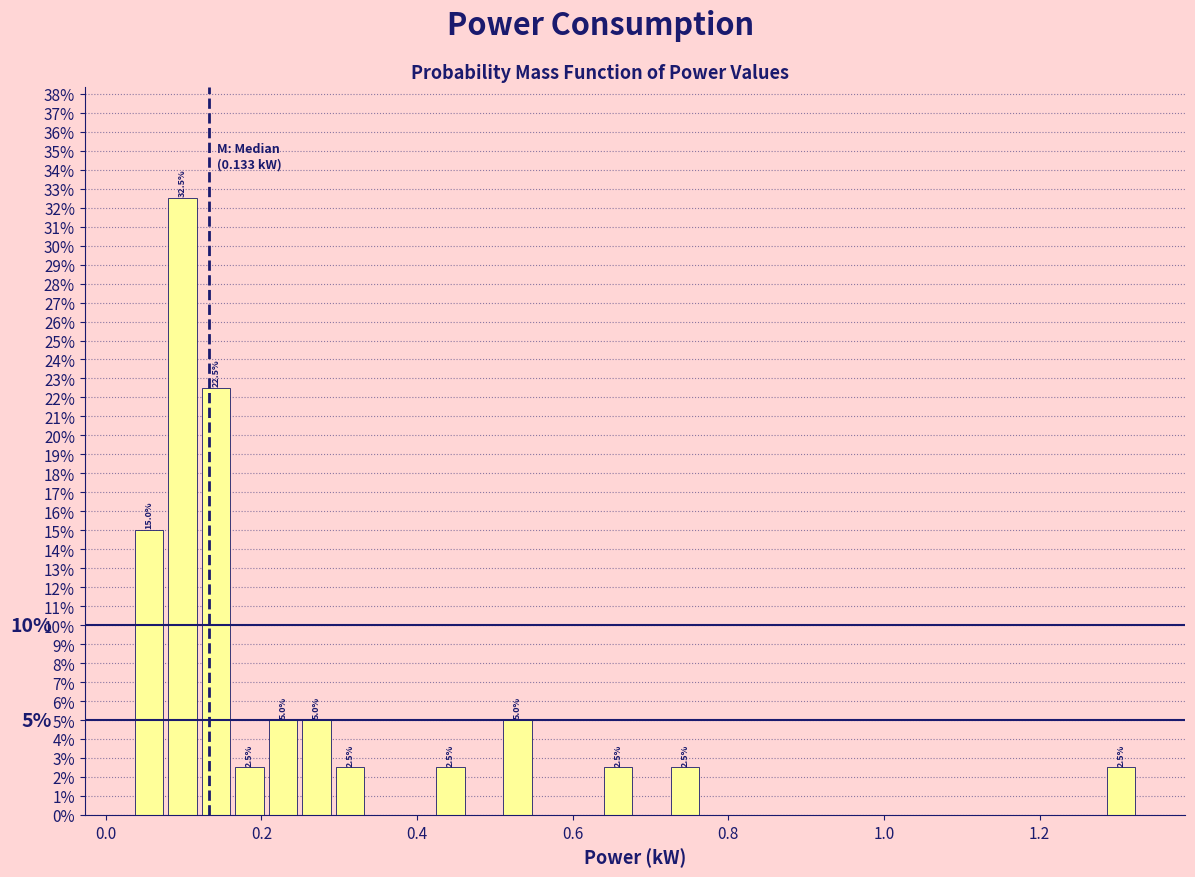

Around what value on the x-axis is the tallest bar? Give the approximate position of its centre, as read against the axis.

0.10